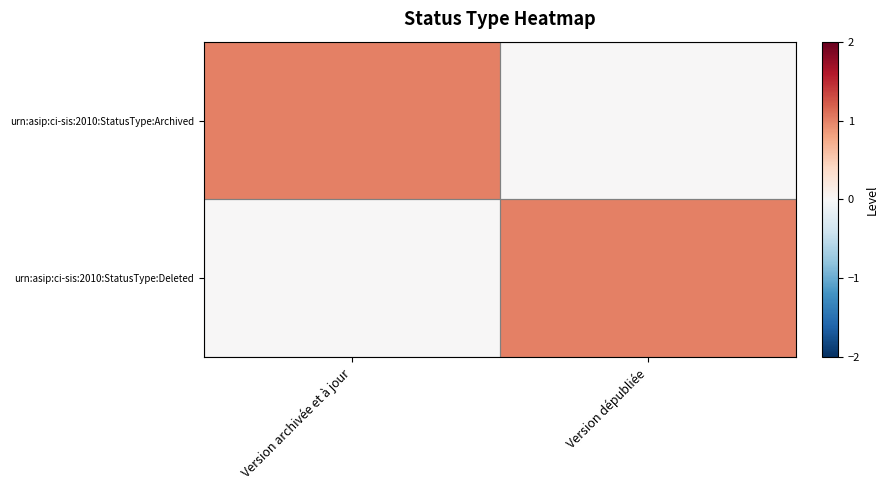

Which category has the highest value across all series?

Version archivée et à jour